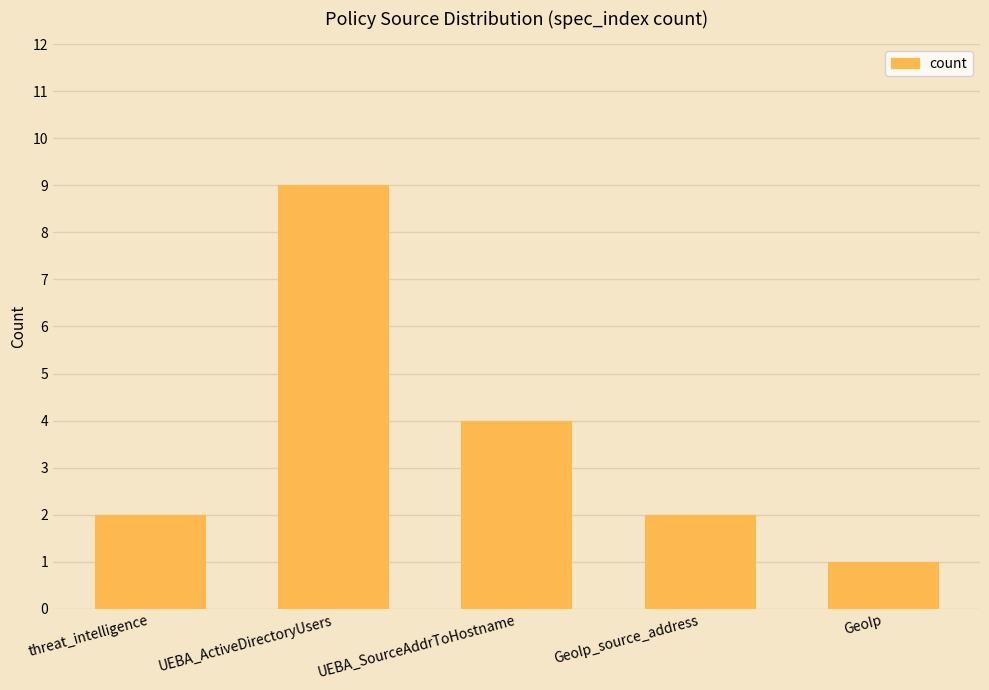

What is the label of the 4th bar from the left?

GeoIp_source_address